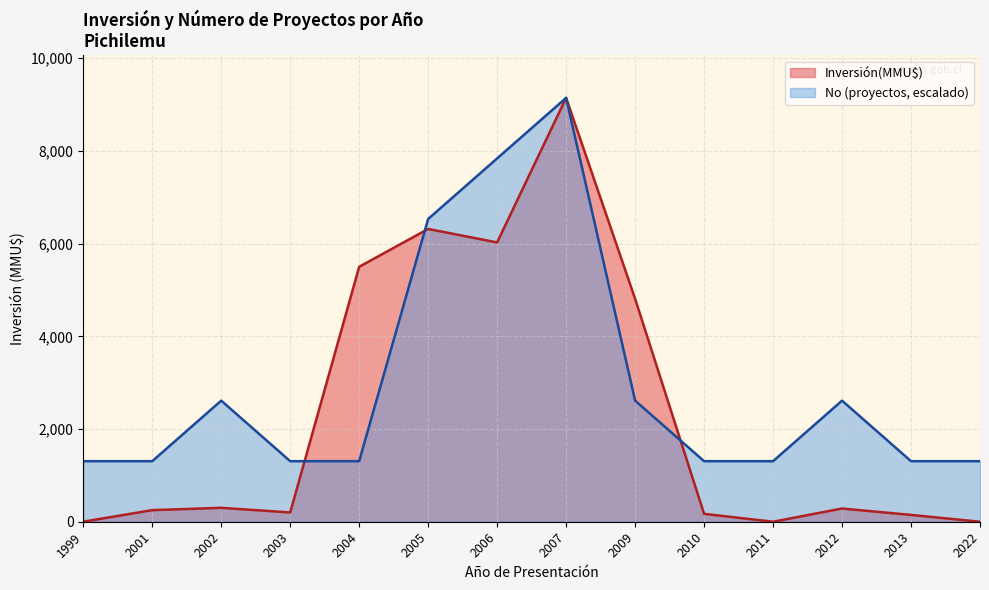

Is it true that No equals 24 at 2007?

True